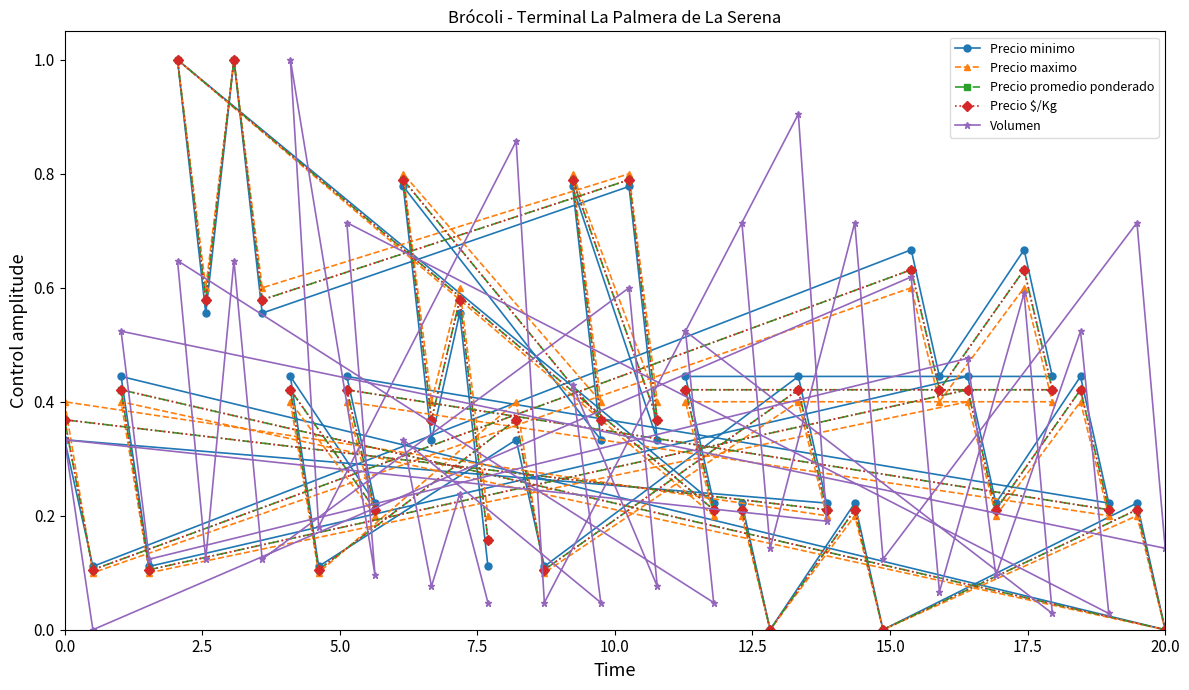

At how many categories does at least one series exceed 0?

40